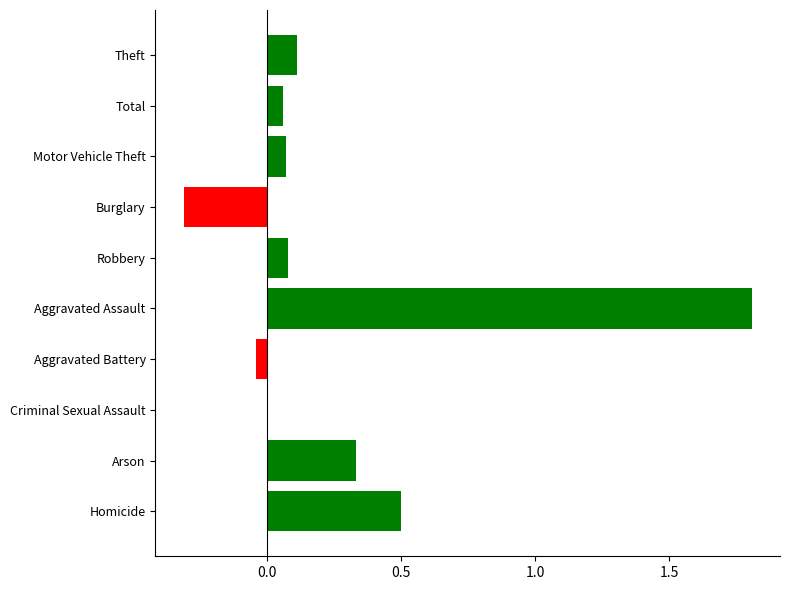

What is the greatest value displayed?

1.8